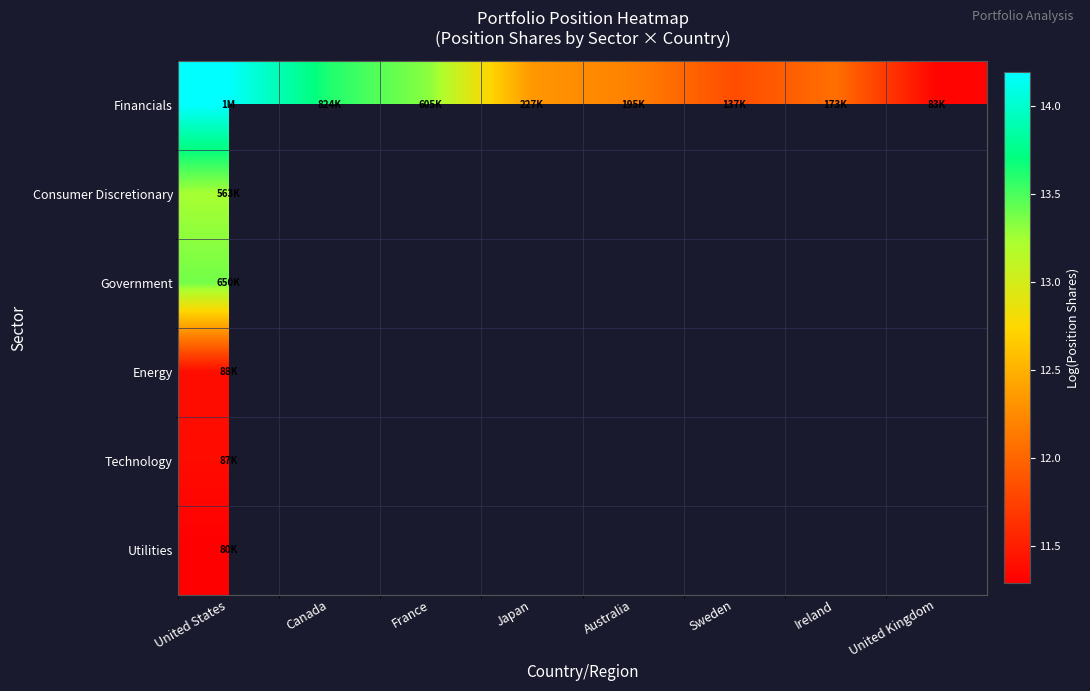

At which category is the sum across all series the highest?

United States